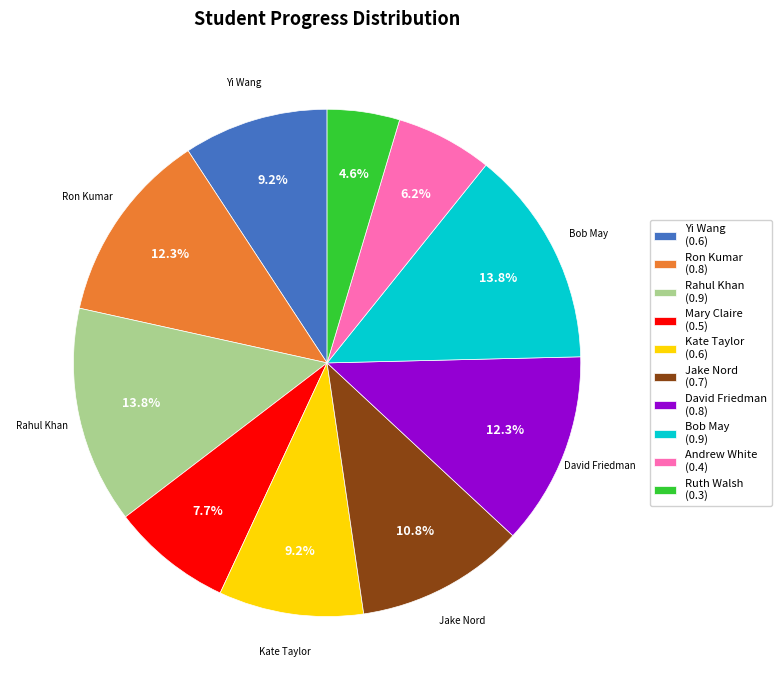

What percentage do Mary Claire and Ron Kumar together represent?

20.0%